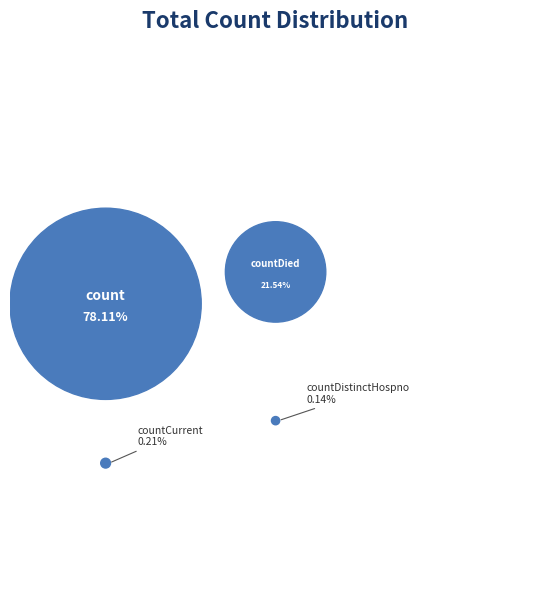

Is count the majority of the pie?

Yes